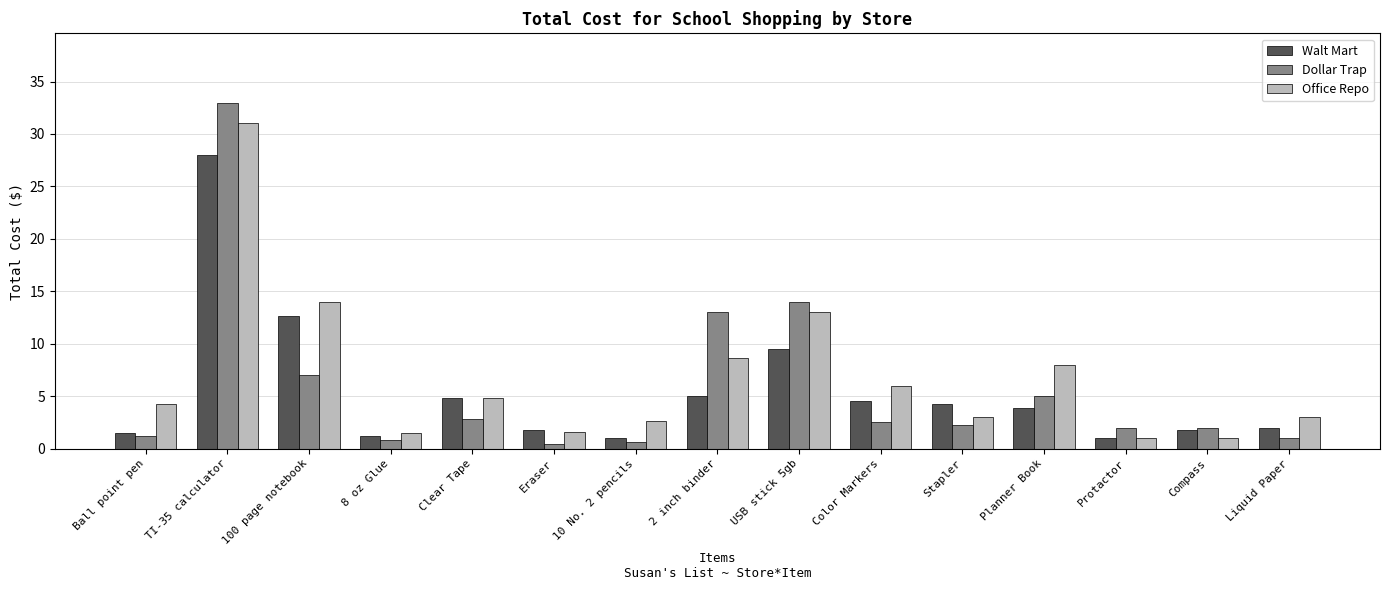

List the series in order of their peak value, lowest first.

Walt Mart, Office Repo, Dollar Trap